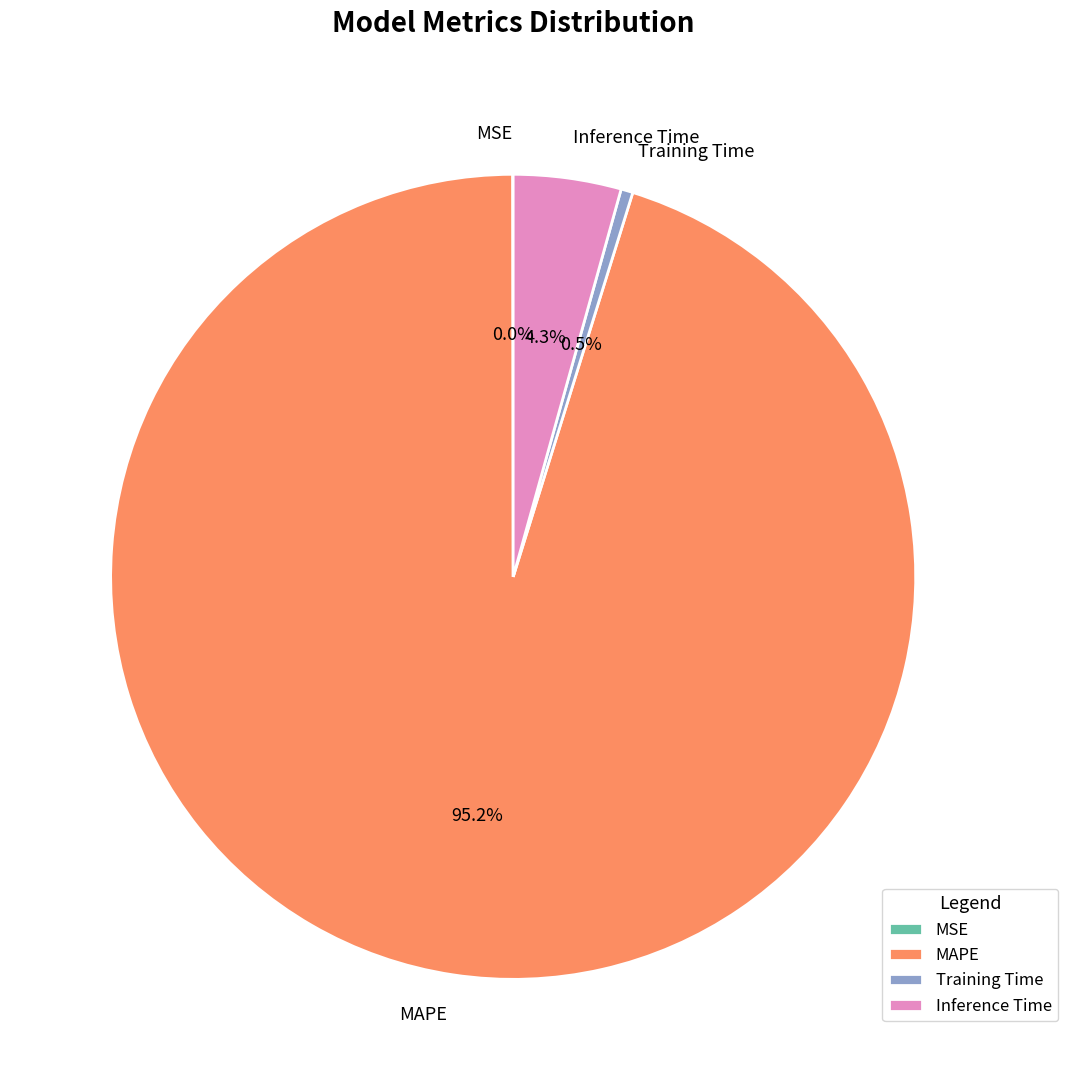

Does any single category account for the majority?

Yes